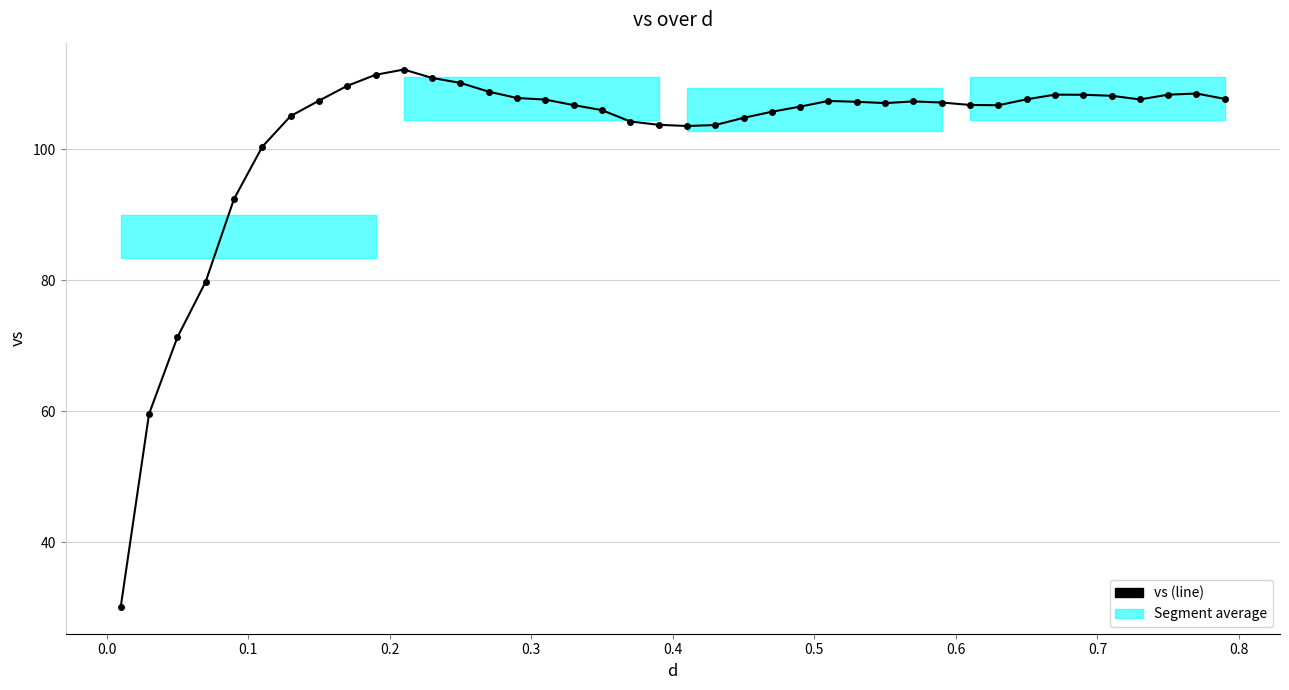

True or false: there are more than 2 points higher than both neighbors.

True